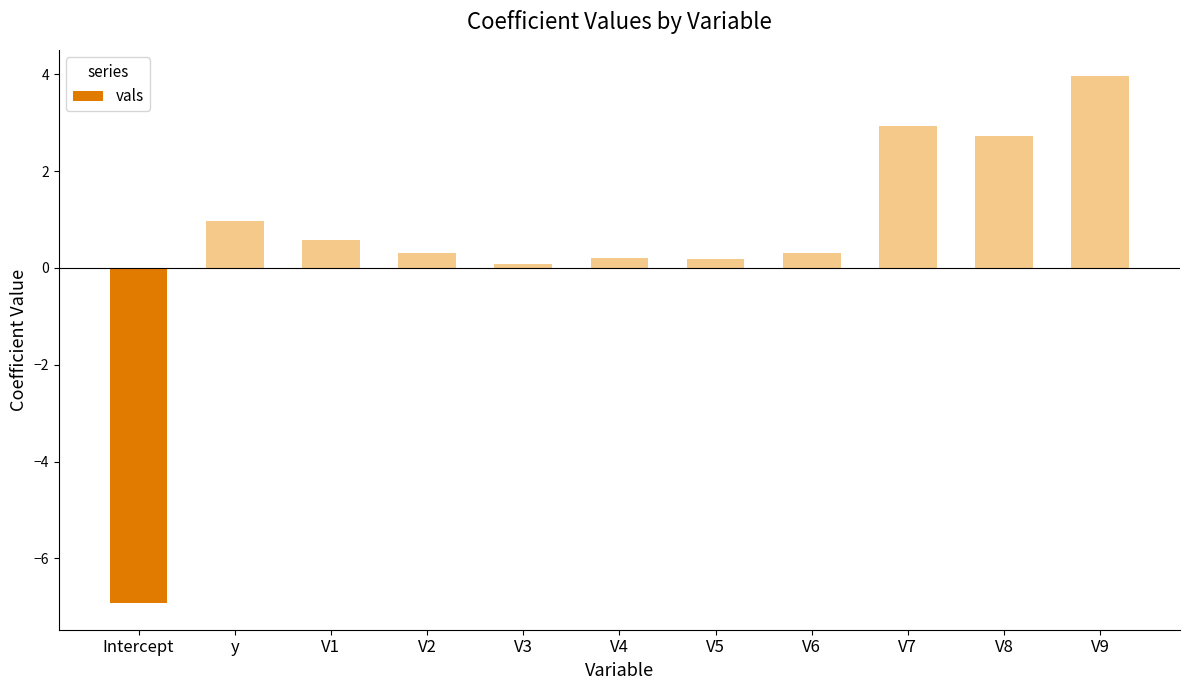

What is the value of the 7th bar from the left?

0.2